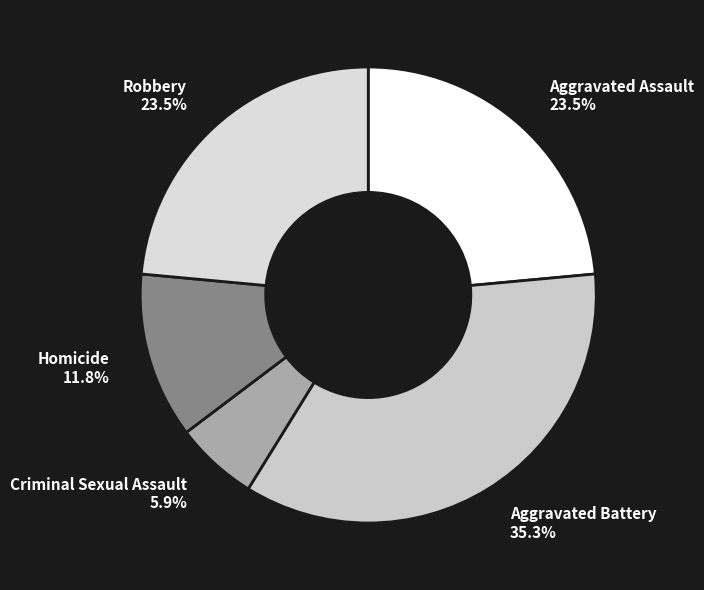

The Aggravated Battery slice represents 35% of the pie. True or false?

True